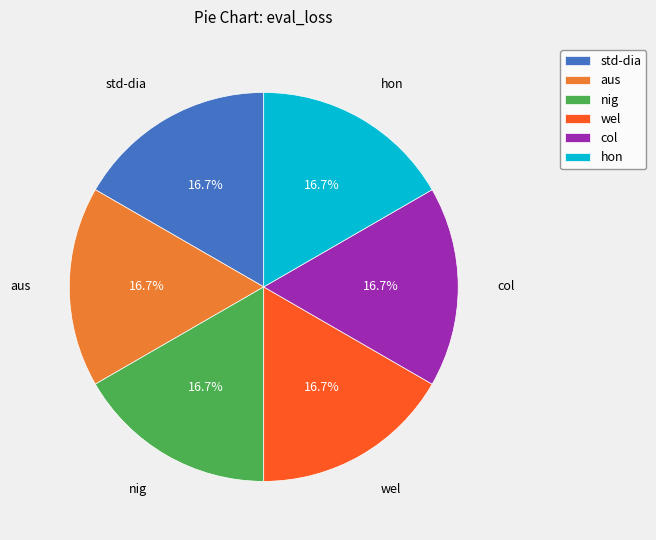

Is the sum of hon and nig greater than half?

No